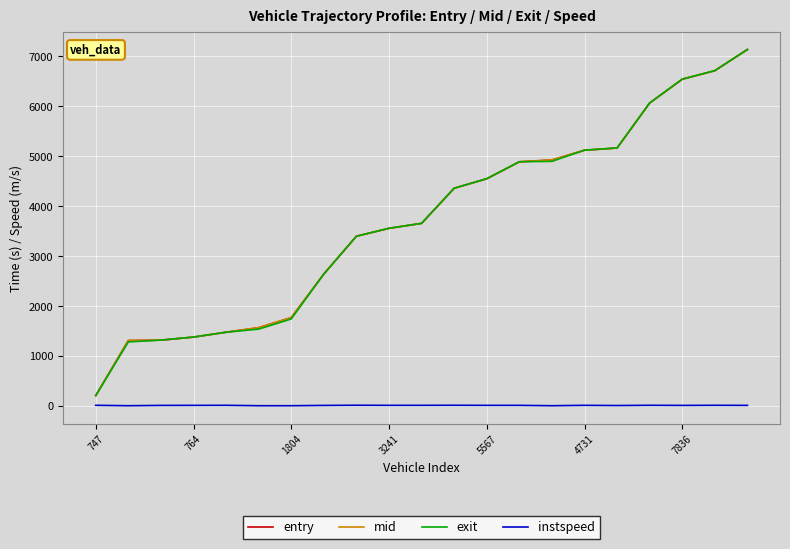

True or false: exit and instspeed cross at least once.

False